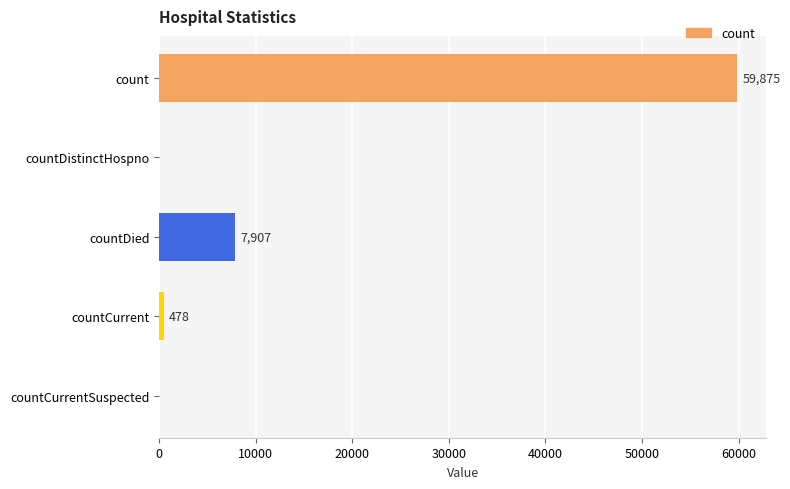

What is the change in value from countDistinctHospno to countCurrent?

+478